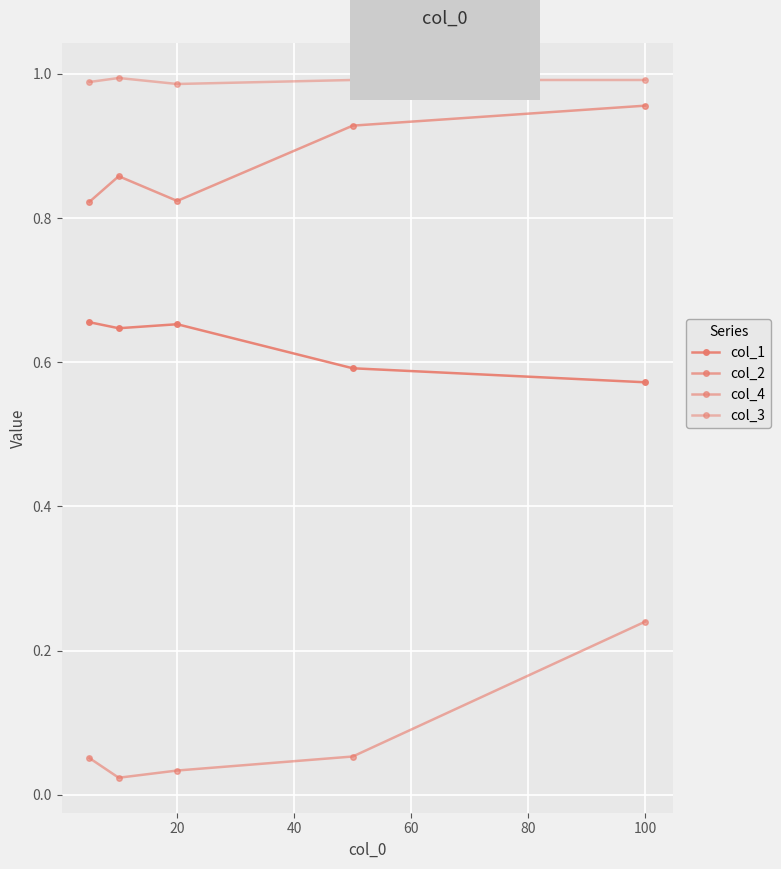

Is this an area chart (filled region under the line)?

No